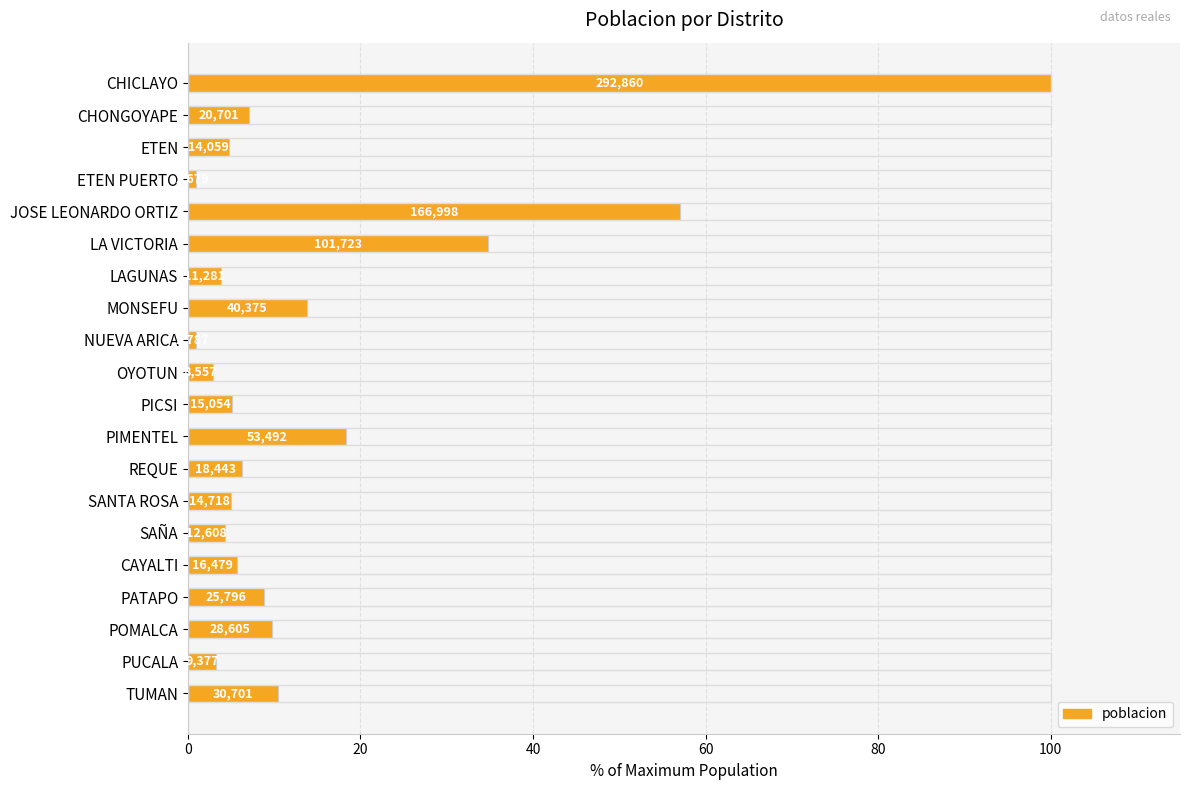

Does the chart contain any negative values?

No